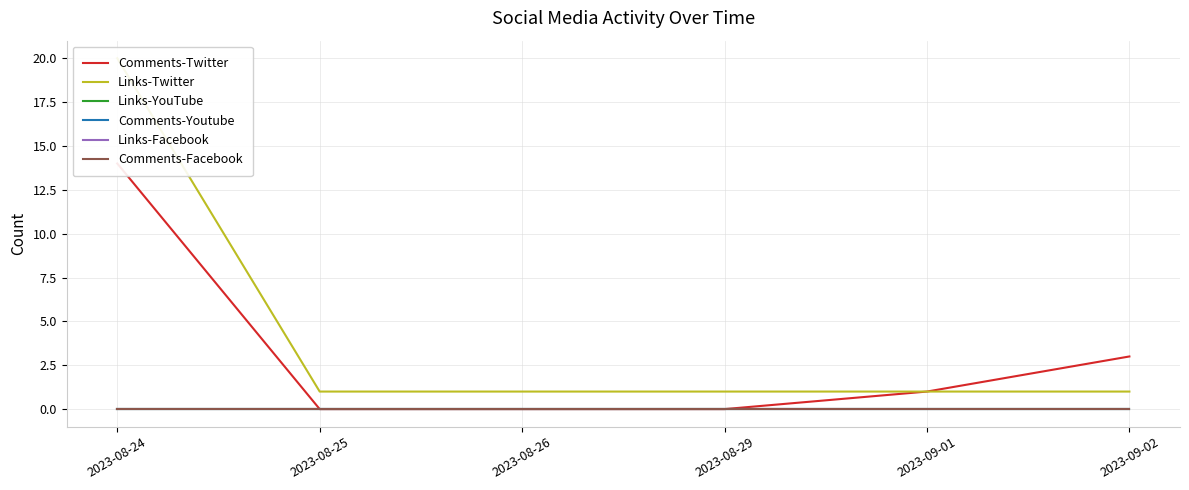

What is the spread (max minus min) of values at 2023-09-01?

1